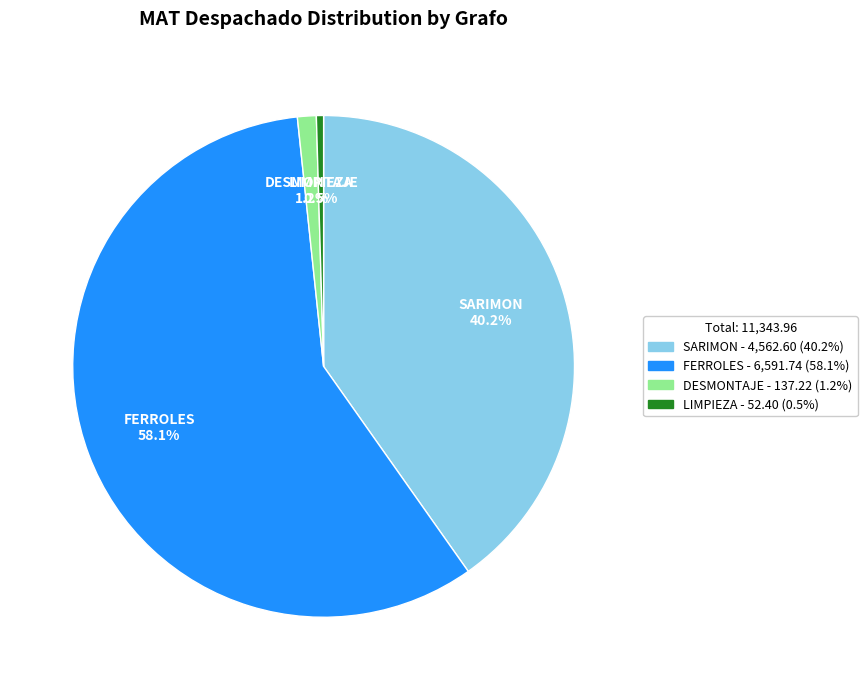

Which has a higher value, FERROLES or DESMONTAJE?

FERROLES